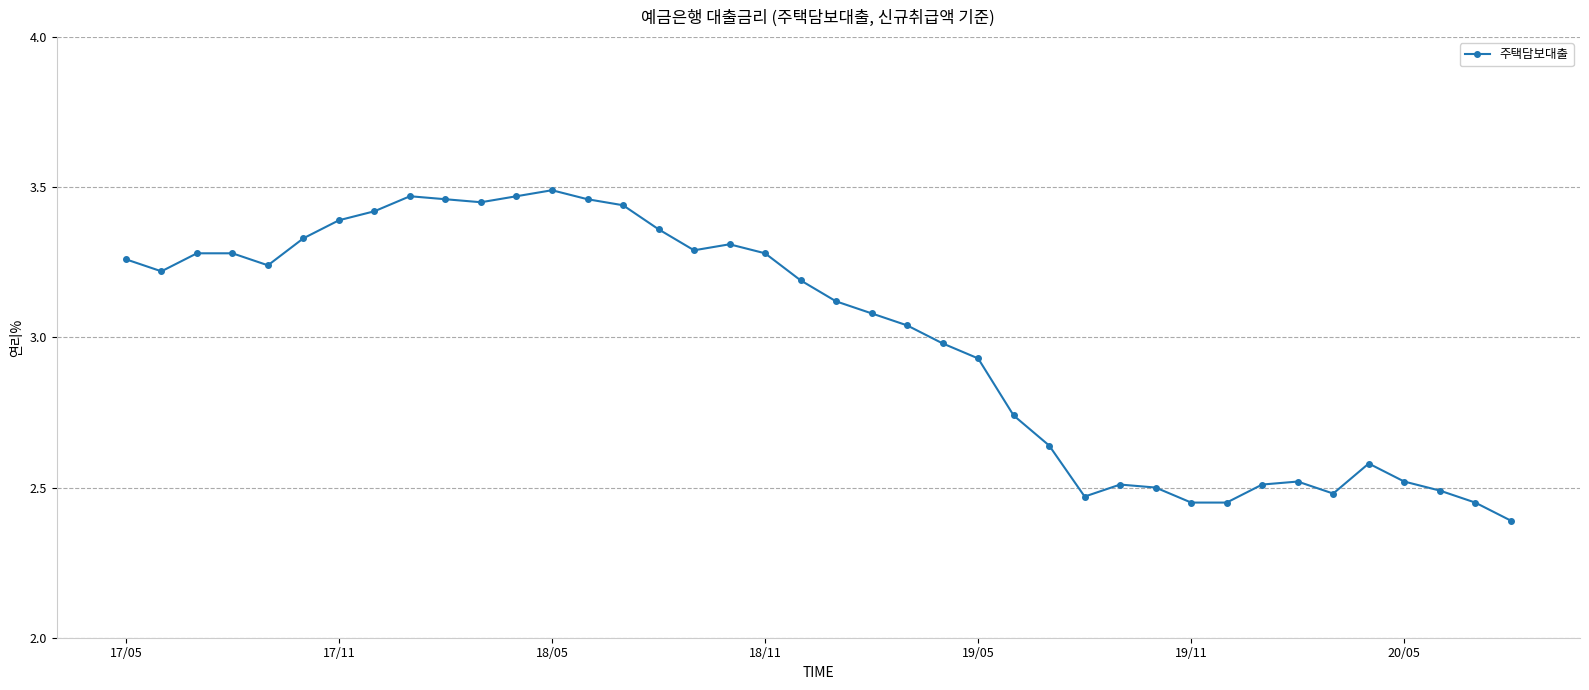

What is the sum of all values?

119.9